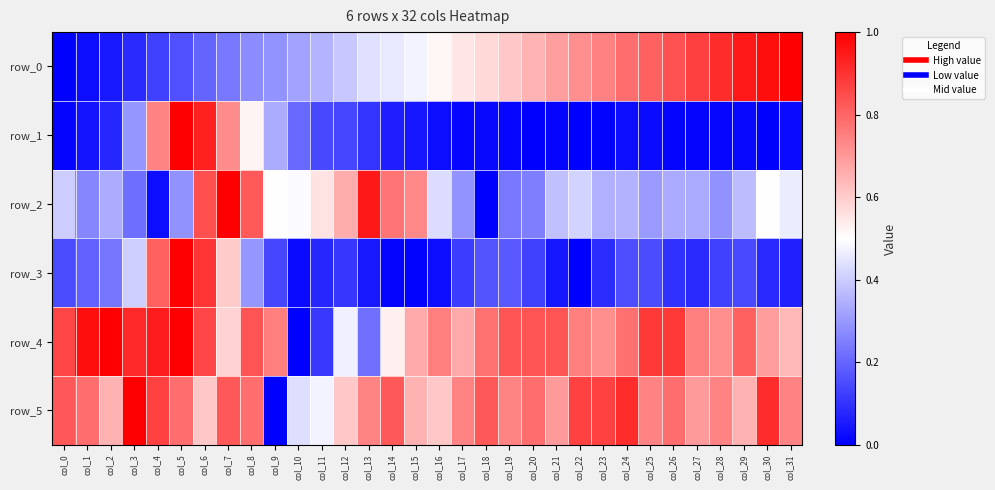

True or false: row_0 has a value of 0.3 at col_15.

False